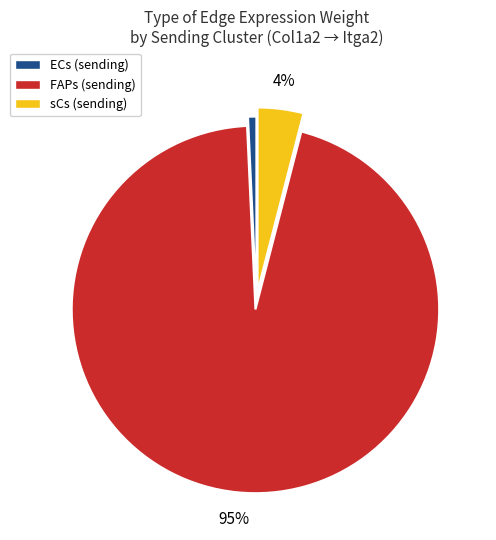

To the nearest percent, what percentage of the pie is sCs (sending)?

4%